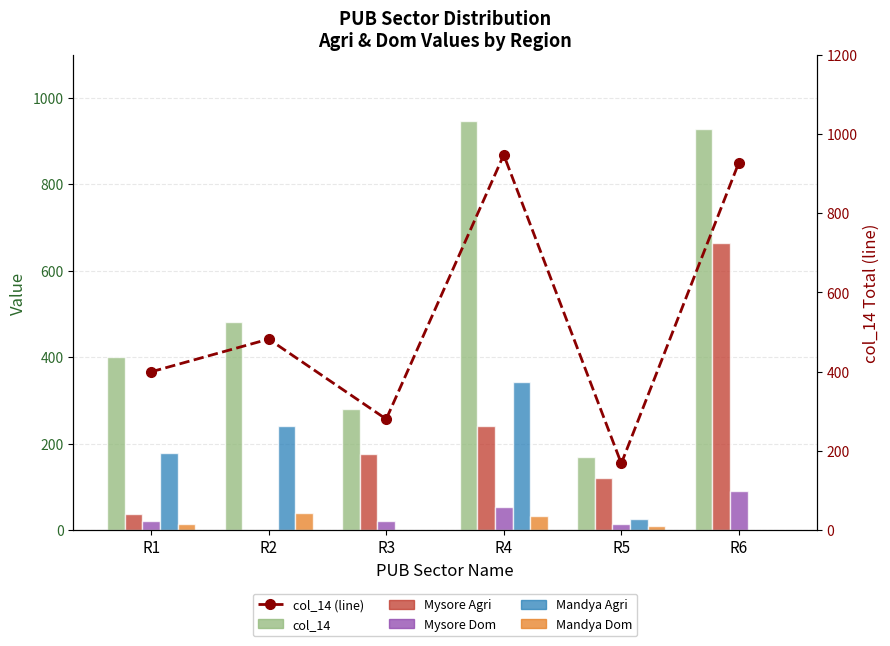

How many values in the Mandya Dom series exceed 13?

3